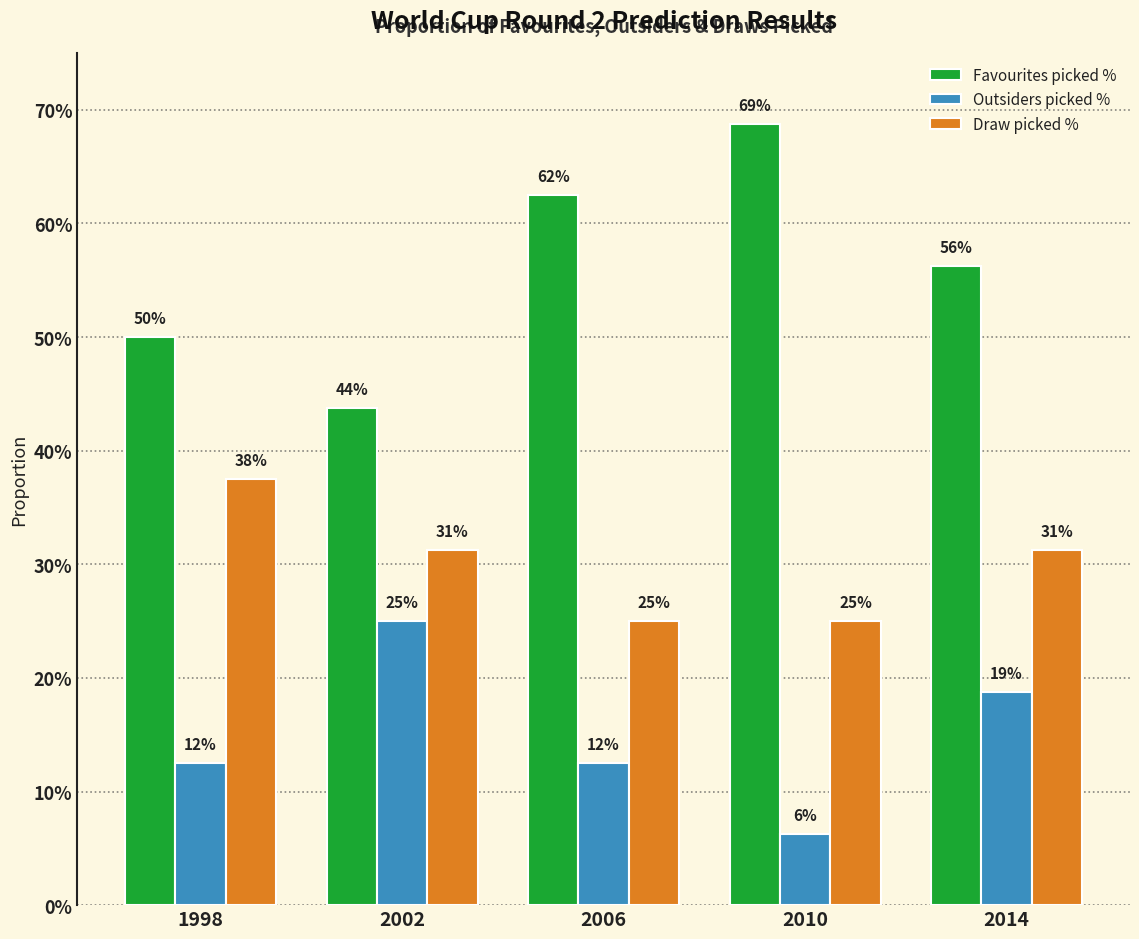

What is the difference between the Outsiders picked % values at 2006 and 2014?

0.1